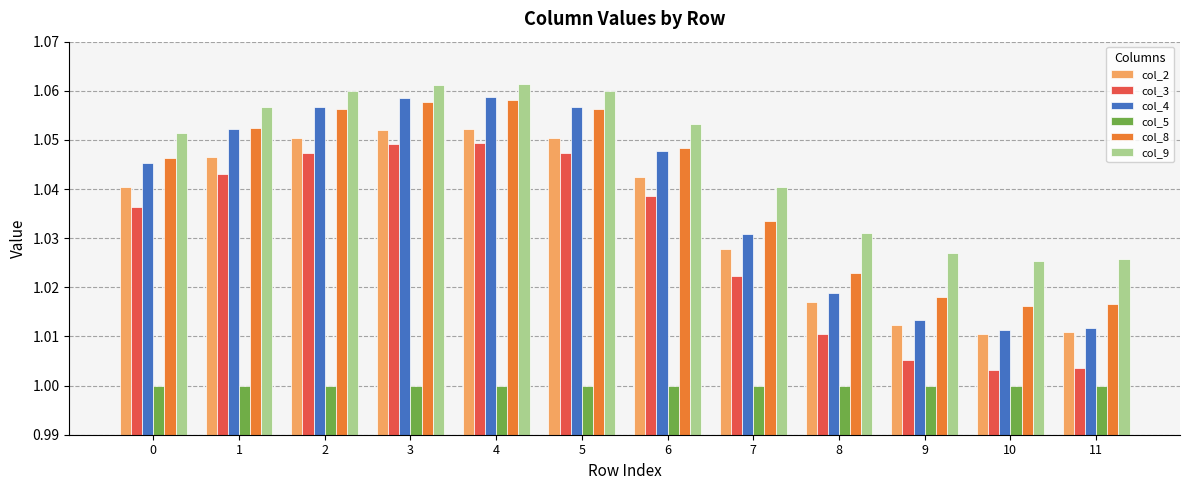

The value of col_5 at 3 is 1.0. True or false?

True